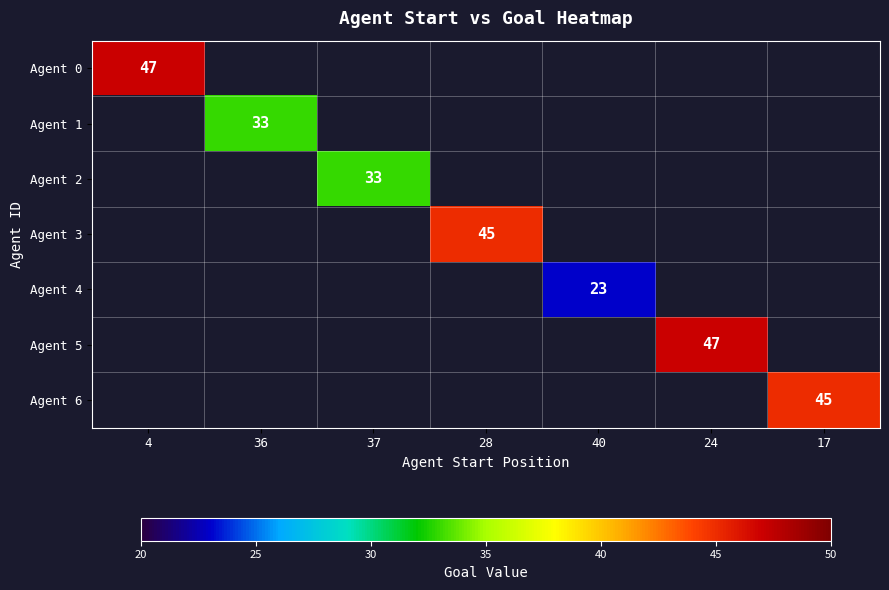

The value of Agent 2 at 37 is 13. True or false?

False